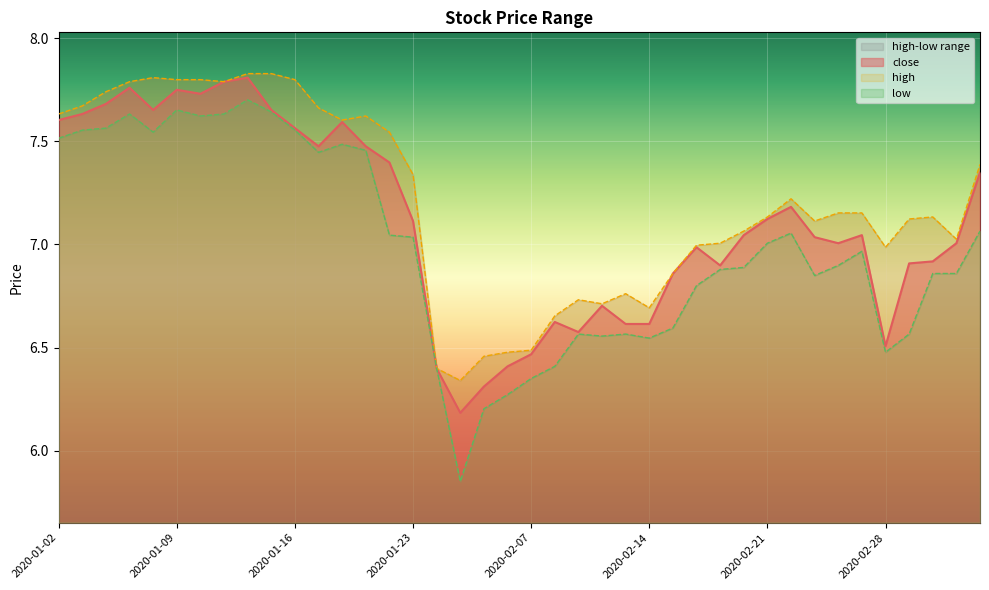

True or false: high and low cross at least once.

False